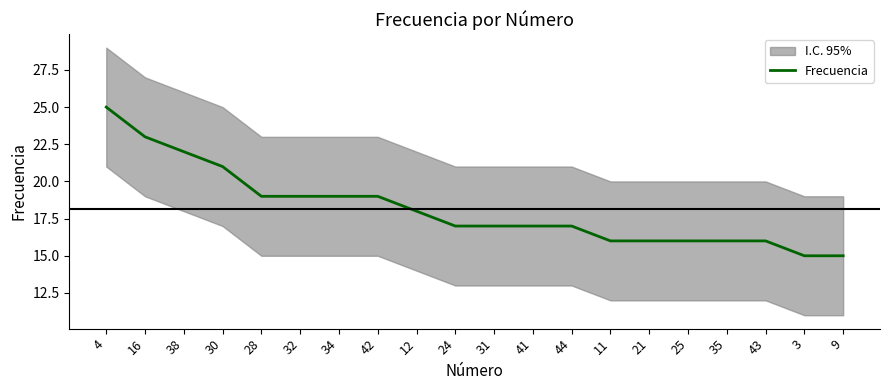

Rank the categories by value from highest to lowest.

4, 16, 38, 30, 28, 32, 34, 42, 12, 24, 31, 41, 44, 11, 21, 25, 35, 43, 3, 9